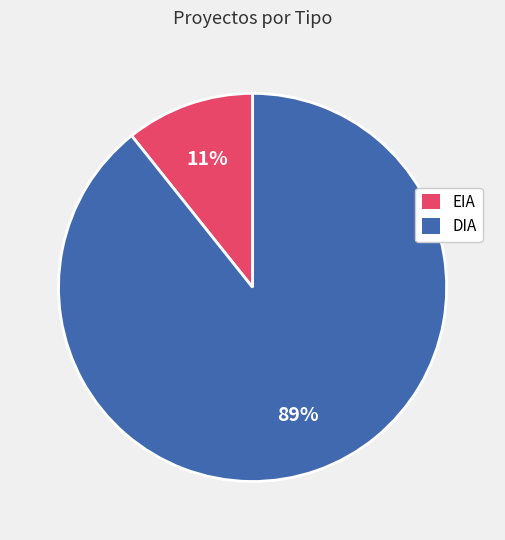

Between DIA and EIA, which is larger?

DIA